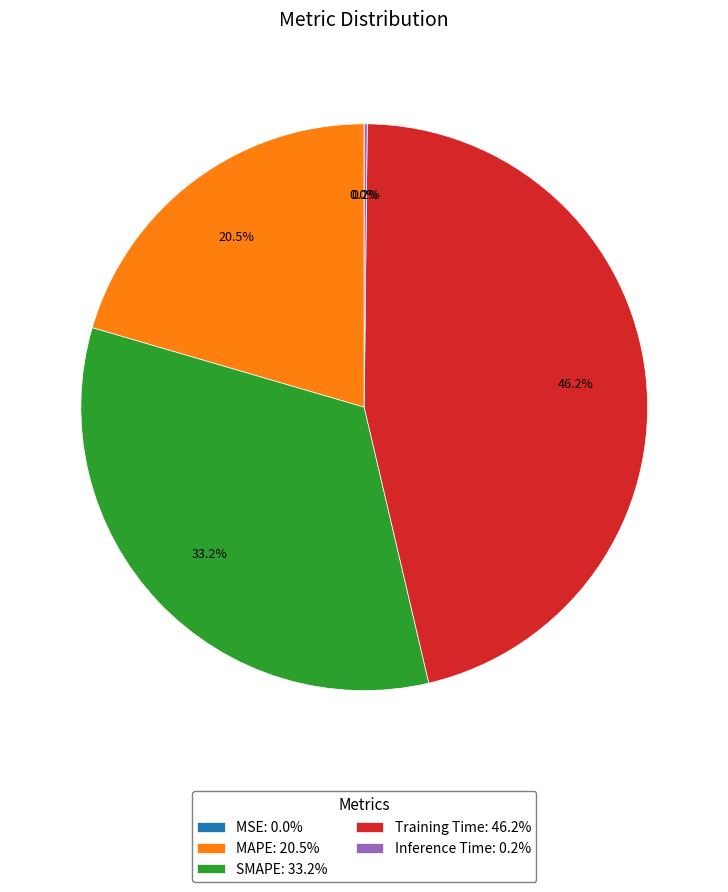

Do Training Time: 46.2% and MAPE: 20.5% together represent more than half of the pie?

Yes